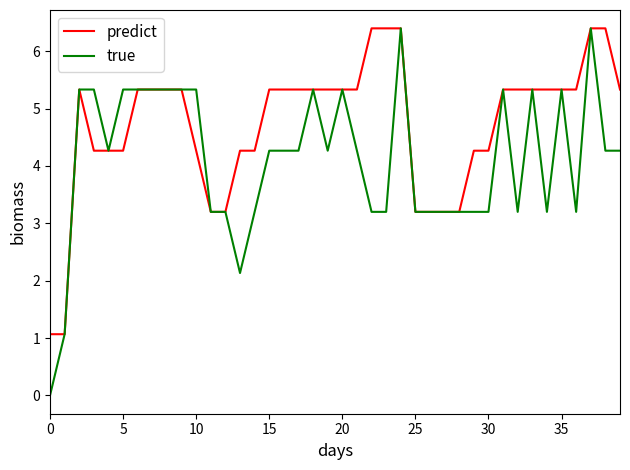

Rank the series by their average value, from highest to lowest.

predict, true